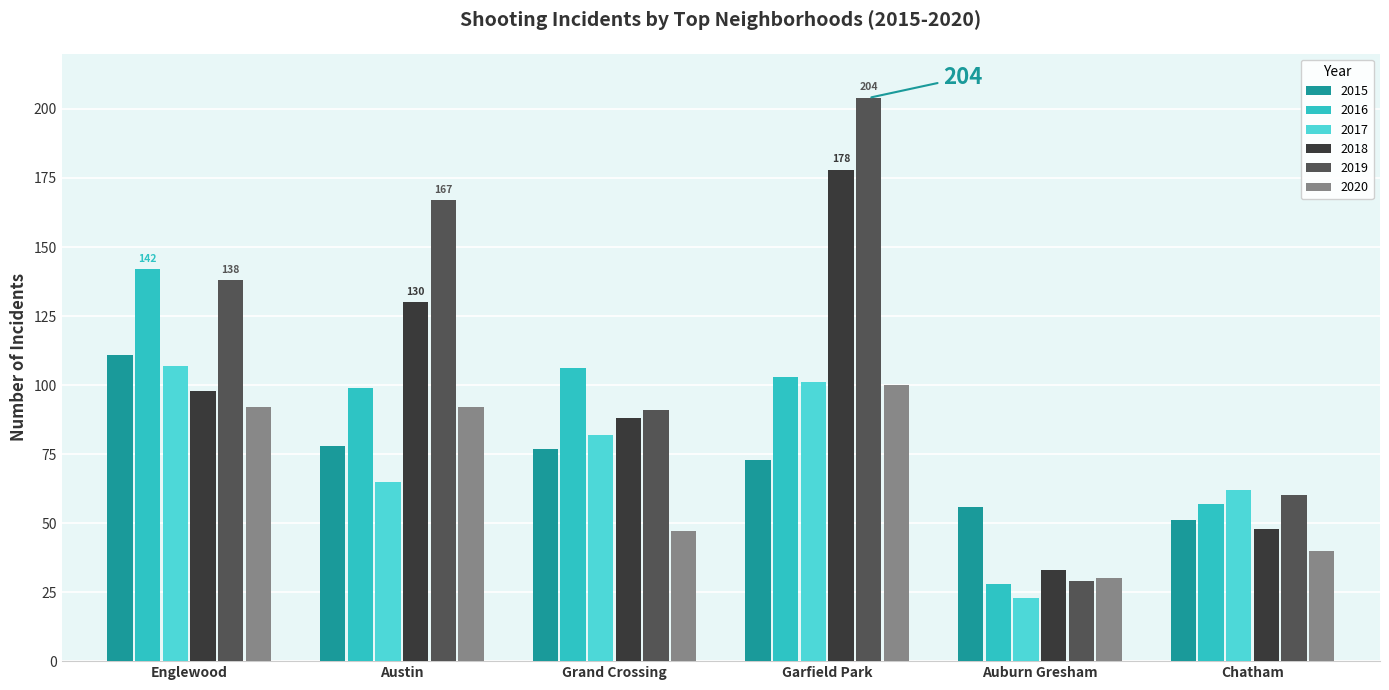

Count the 2019 values in the range 60 to 167.

4